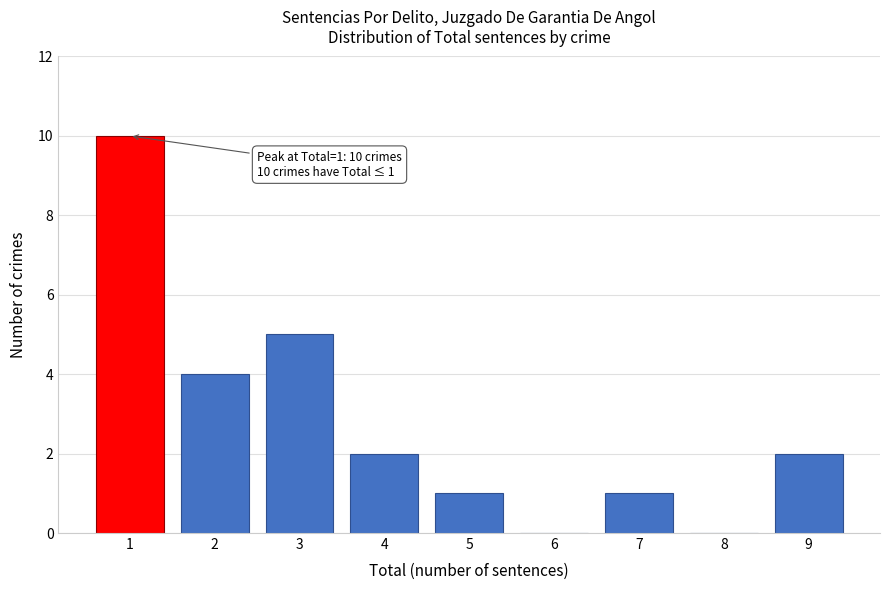

Reading left to right, list all the values displayed in this chart.

1=10	2=4	3=5	4=2	5=1	6=0	7=1	8=0	9=2